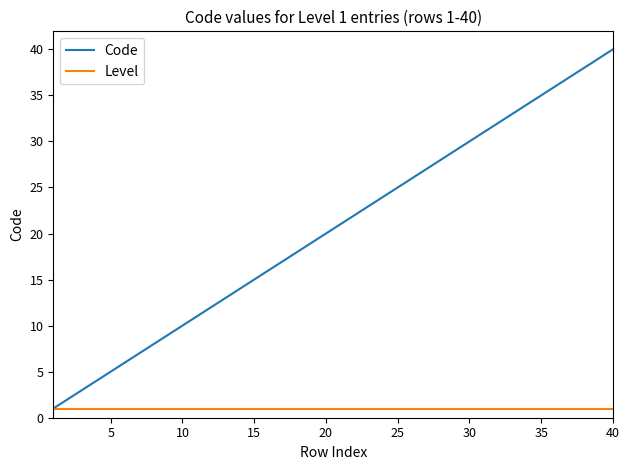

What is the greatest value displayed?

40